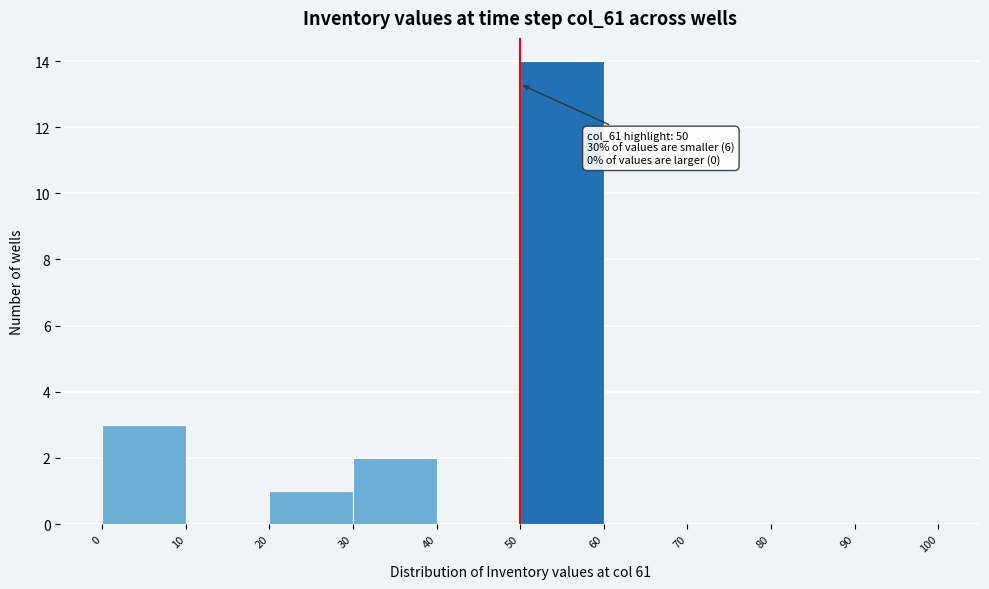

Over which range of the x-axis is the bar tallest?

50 to 60